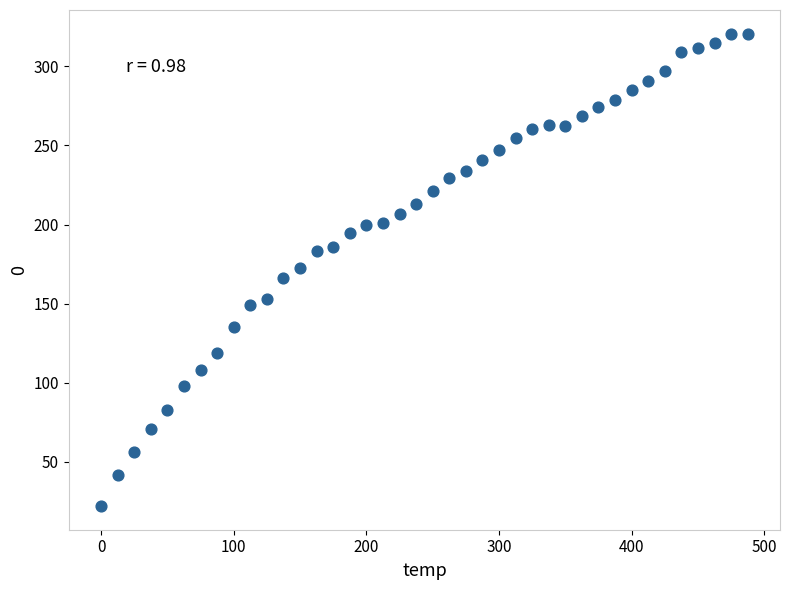

What is the range of Y values (max minus min)?

298.7